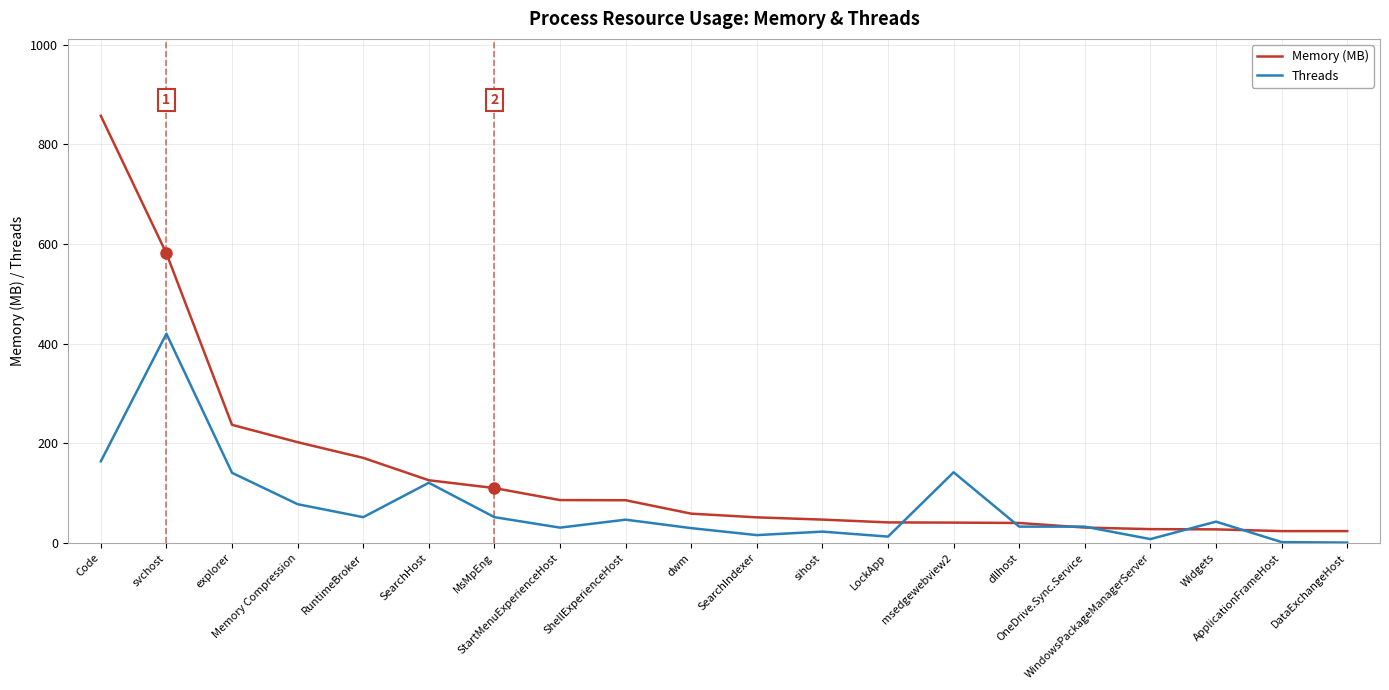

Which series has the largest total across all categories?

Memory (MB)